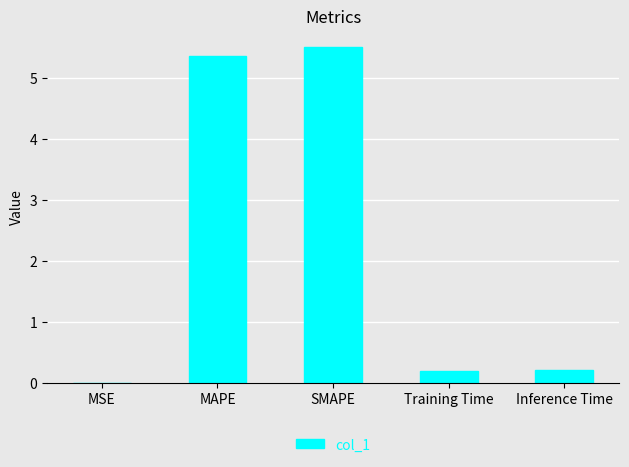

What is the sum of the values at MAPE and Training Time?

5.5